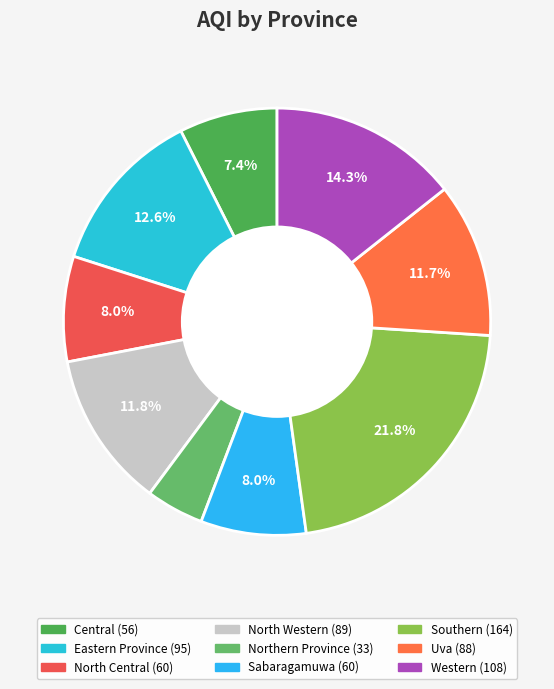

How many slices are in this pie chart?

9